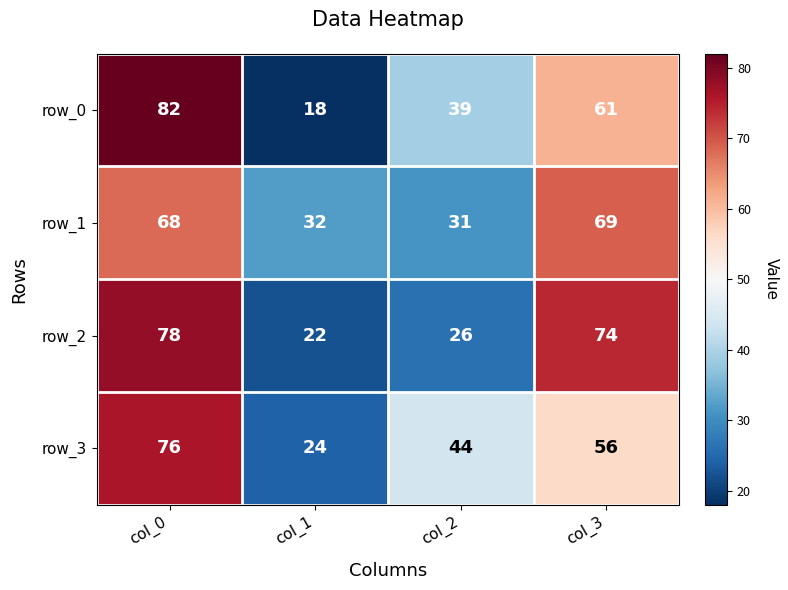

How many categories are shown in the chart?

4